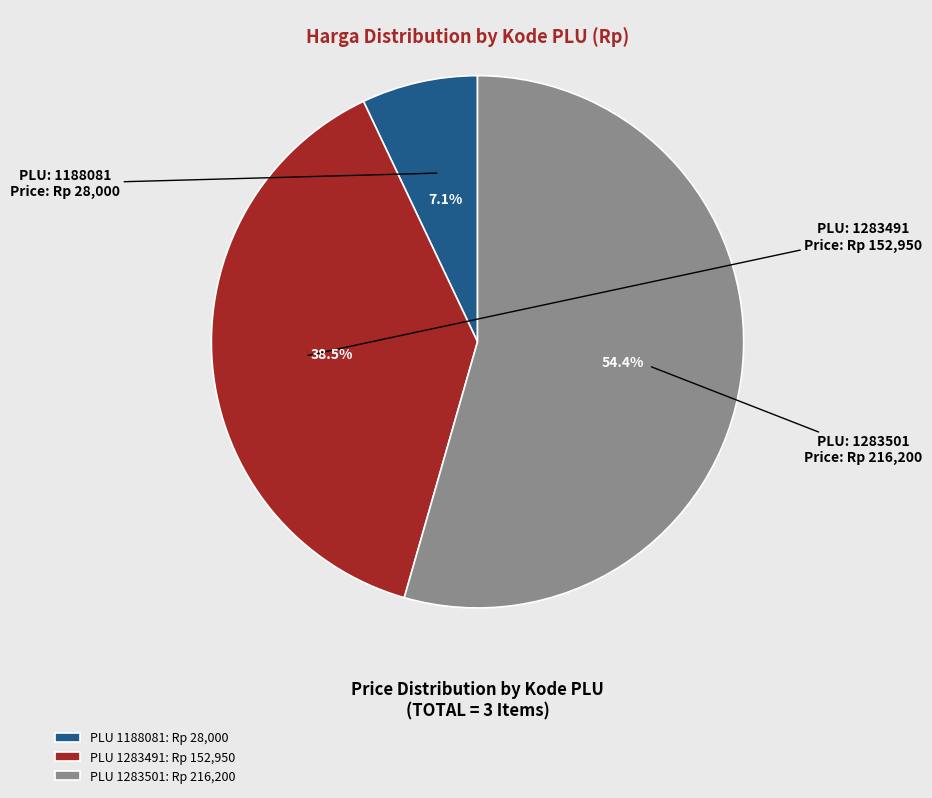

Rank the categories by value from highest to lowest.

PLU 1283501: Rp 216,200, PLU 1283491: Rp 152,950, PLU 1188081: Rp 28,000